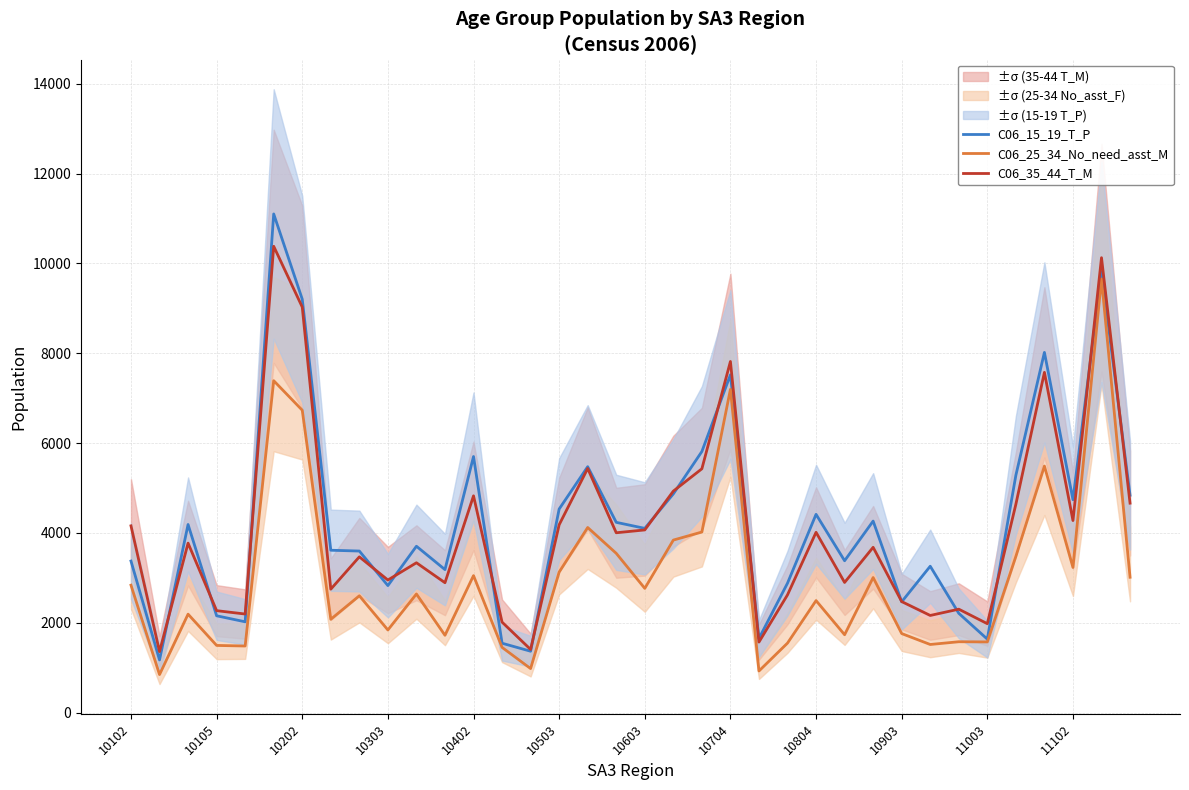

List the series in order of their peak value, lowest first.

C06_25_34_No_need_asst_M, C06_35_44_T_M, C06_15_19_T_P